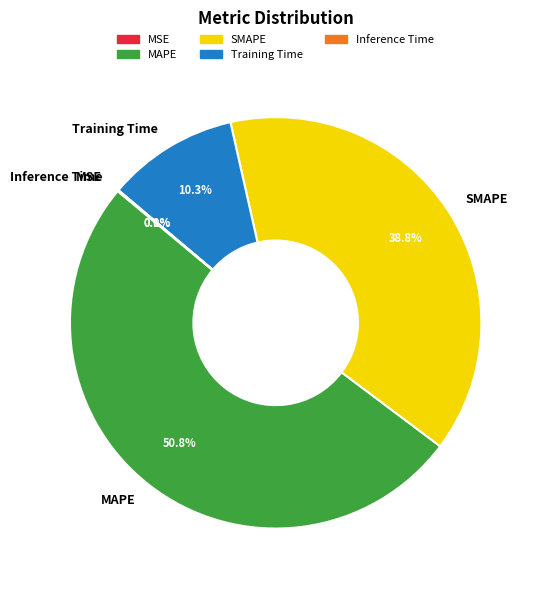

What percentage do MAPE and SMAPE together represent?

89.6%